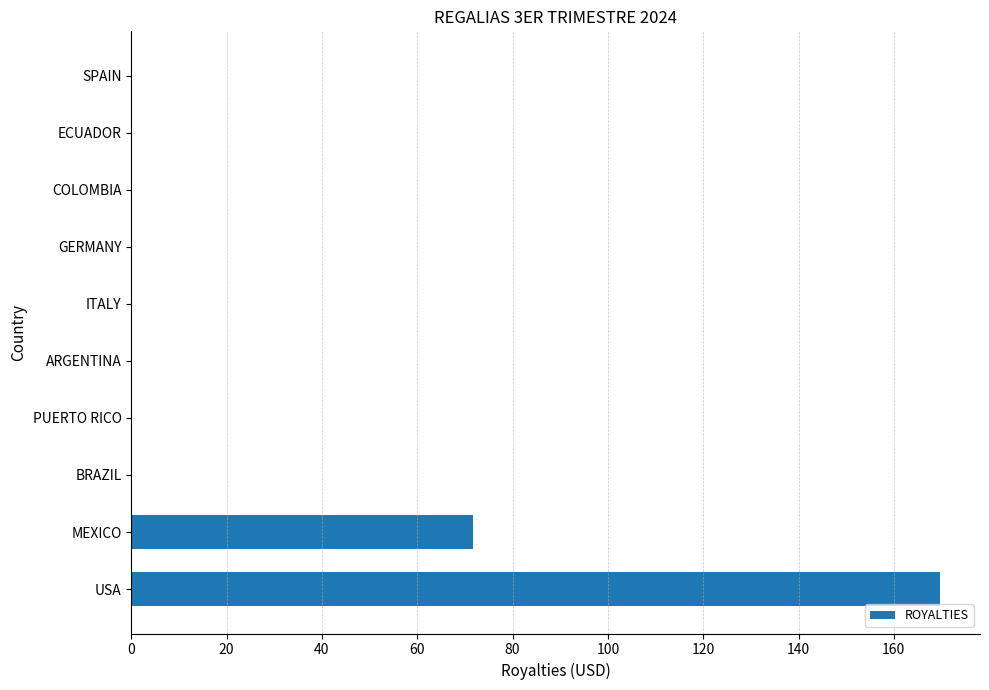

Count the number of categories in the chart.

10